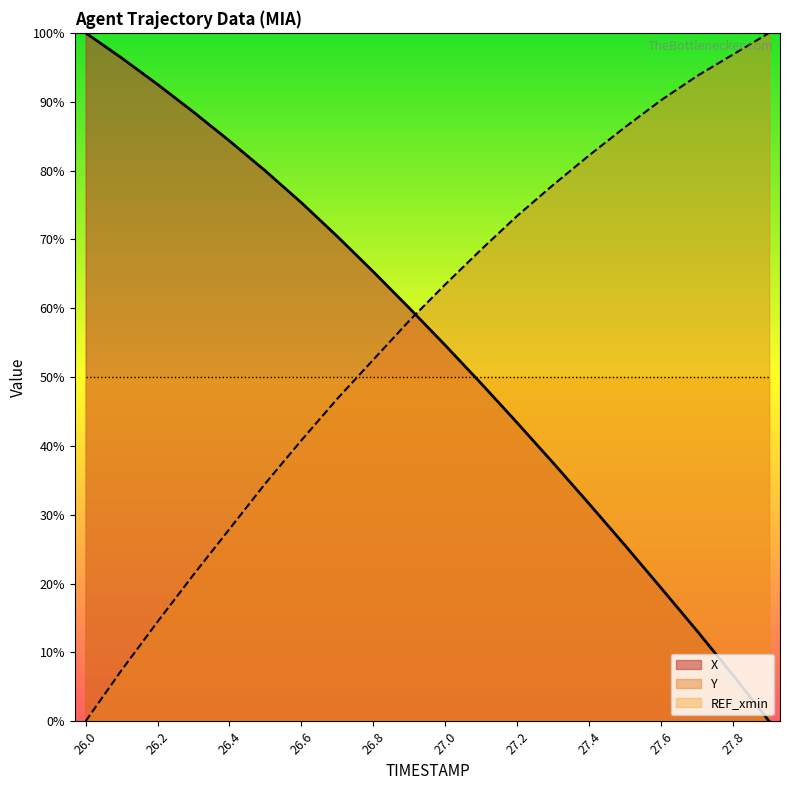

What are all the series names shown in the legend?

X, Y, REF_xmin